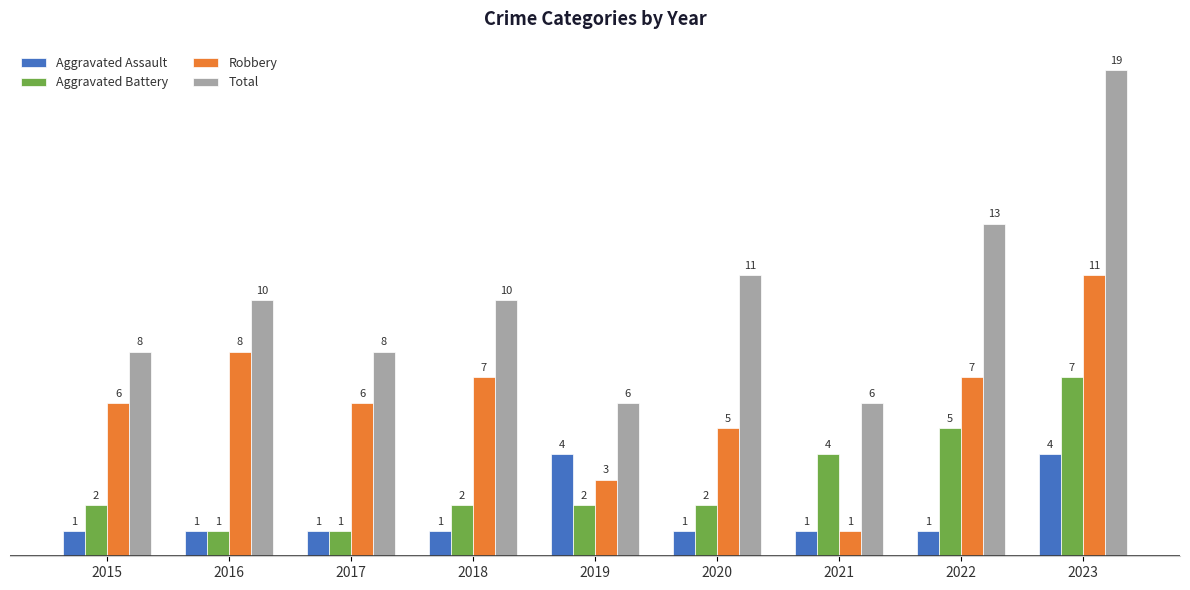

Which series changed the most between 2015 and 2017?

Aggravated Battery